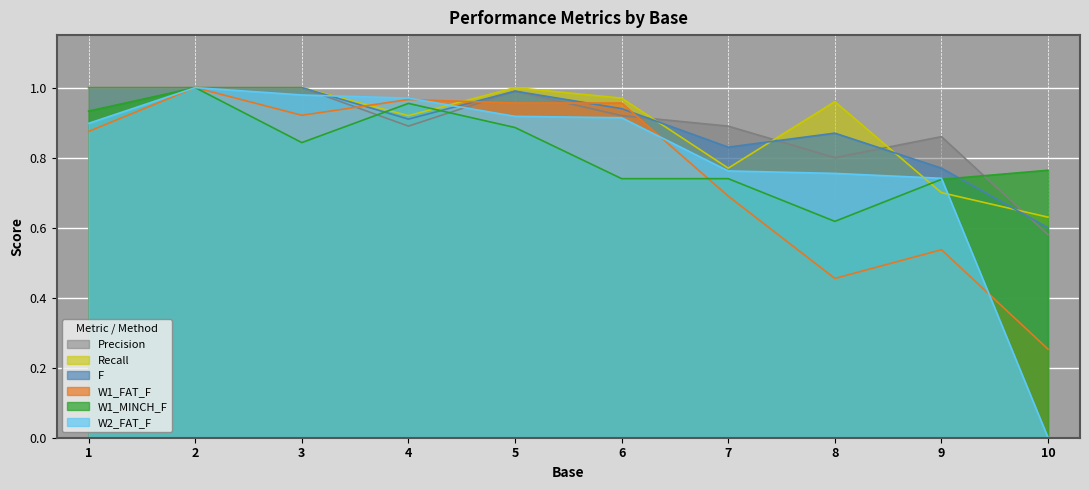

Which has a higher value, 2 or 10?

2